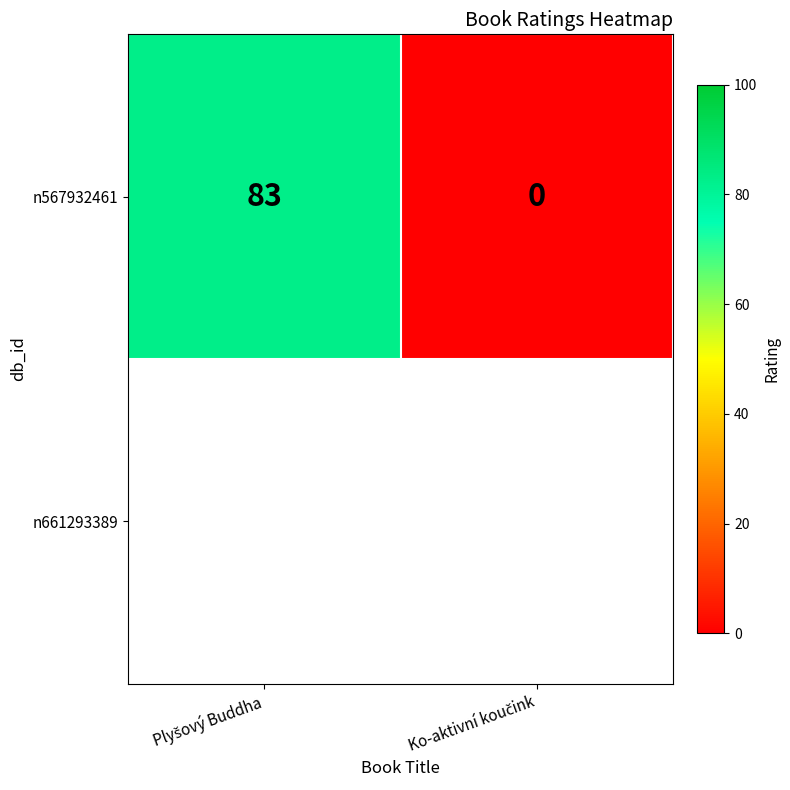

What is the sum of the values at Plyšový Buddha and Ko-aktivní koučink?

83